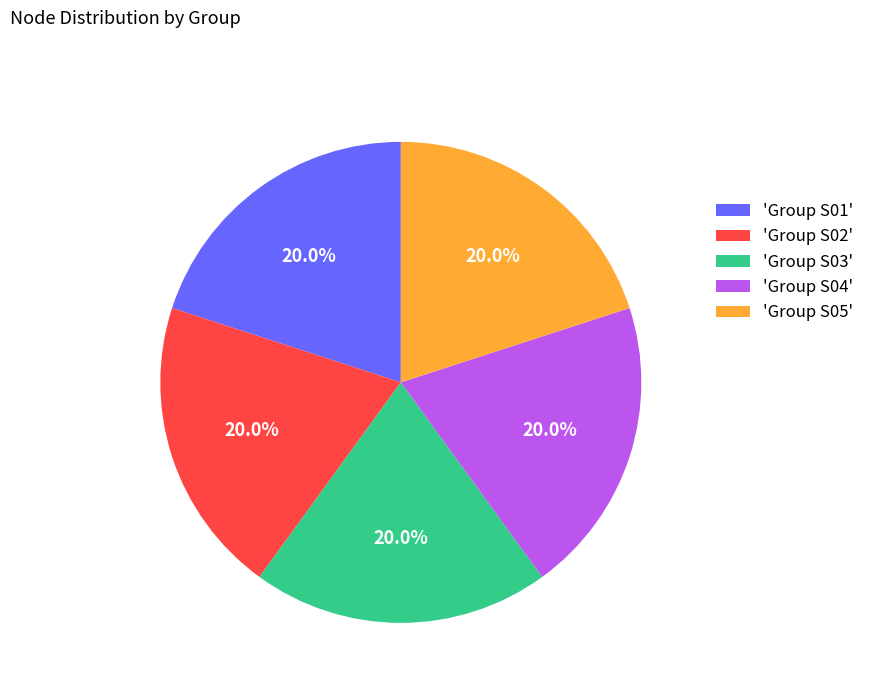

What percentage is NOT represented by 'Group S04'?

80.0%